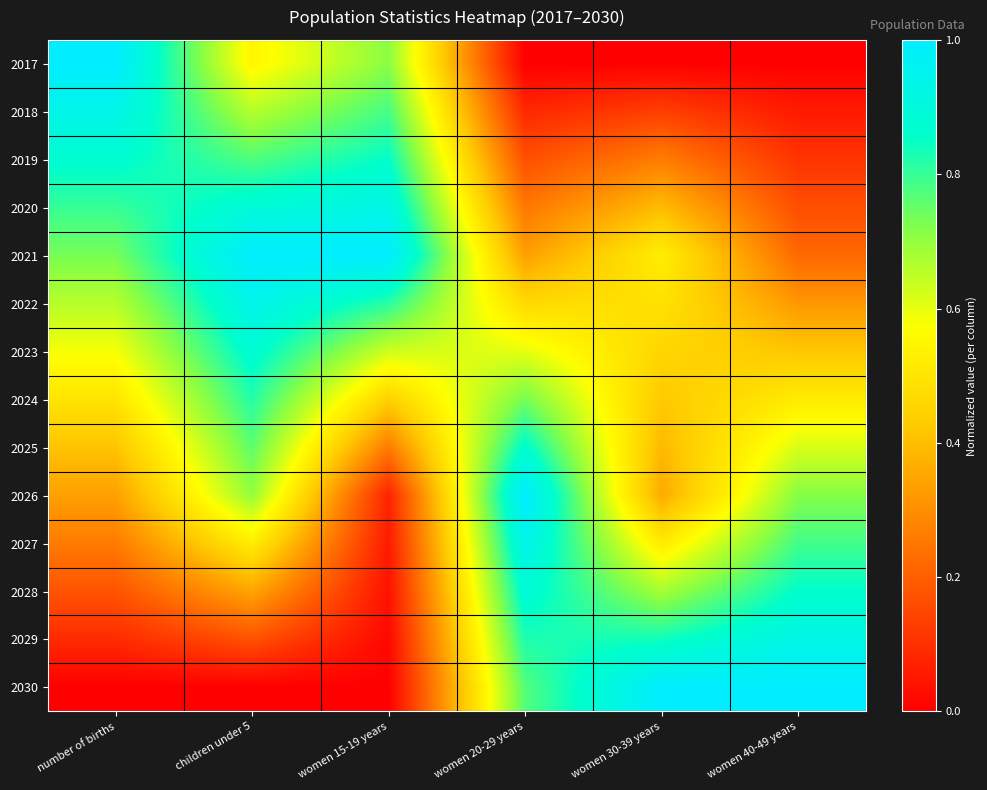

Reading left to right, transcribe all the data shown in this chart.

2017: number of births=1.0	children under 5=0.5	women 15-19 years=0.7	women 20-29 years=0.0	women 30-39 years=0.0	women 40-49 years=0.0
2018: number of births=0.9	children under 5=0.7	women 15-19 years=0.8	women 20-29 years=0.1	women 30-39 years=0.1	women 40-49 years=0.1
2019: number of births=0.9	children under 5=0.8	women 15-19 years=0.9	women 20-29 years=0.2	women 30-39 years=0.3	women 40-49 years=0.1
2020: number of births=0.8	children under 5=0.9	women 15-19 years=0.9	women 20-29 years=0.3	women 30-39 years=0.4	women 40-49 years=0.2
2021: number of births=0.7	children under 5=1.0	women 15-19 years=1.0	women 20-29 years=0.3	women 30-39 years=0.5	women 40-49 years=0.2
2022: number of births=0.7	children under 5=0.9	women 15-19 years=0.8	women 20-29 years=0.5	women 30-39 years=0.5	women 40-49 years=0.3
2023: number of births=0.6	children under 5=0.9	women 15-19 years=0.6	women 20-29 years=0.6	women 30-39 years=0.5	women 40-49 years=0.4
2024: number of births=0.5	children under 5=0.8	women 15-19 years=0.4	women 20-29 years=0.7	women 30-39 years=0.4	women 40-49 years=0.5
2025: number of births=0.4	children under 5=0.8	women 15-19 years=0.3	women 20-29 years=0.9	women 30-39 years=0.4	women 40-49 years=0.6
2026: number of births=0.3	children under 5=0.7	women 15-19 years=0.1	women 20-29 years=1.0	women 30-39 years=0.4	women 40-49 years=0.7
2027: number of births=0.3	children under 5=0.5	women 15-19 years=0.1	women 20-29 years=0.9	women 30-39 years=0.5	women 40-49 years=0.8
2028: number of births=0.2	children under 5=0.3	women 15-19 years=0.0	women 20-29 years=0.9	women 30-39 years=0.7	women 40-49 years=0.9
2029: number of births=0.1	children under 5=0.2	women 15-19 years=0.0	women 20-29 years=0.8	women 30-39 years=0.8	women 40-49 years=0.9
2030: number of births=0.0	children under 5=0.0	women 15-19 years=0.0	women 20-29 years=0.8	women 30-39 years=1.0	women 40-49 years=1.0